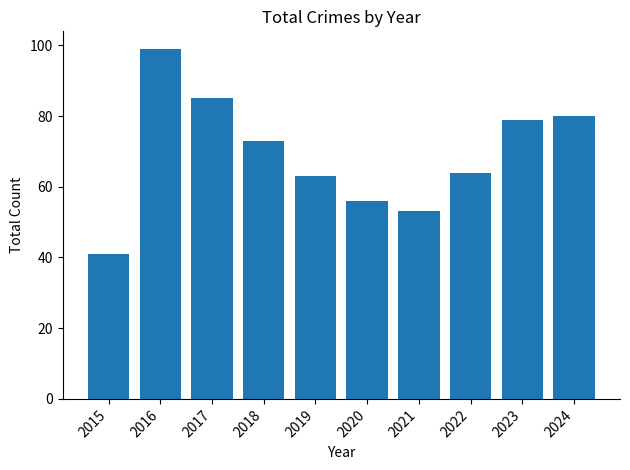

What is the smallest value displayed?

41